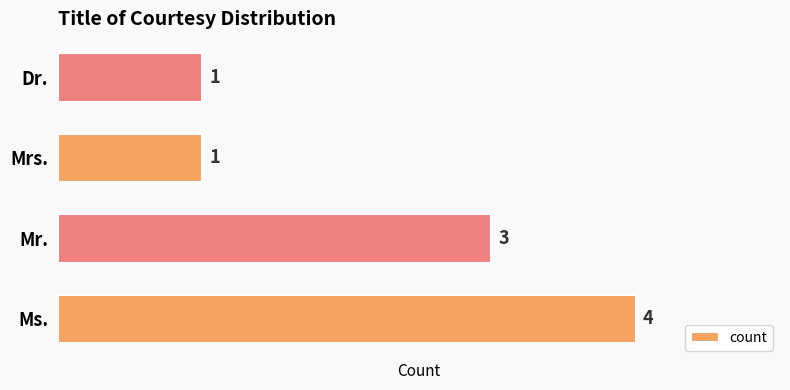

How many series are shown in this chart?

1